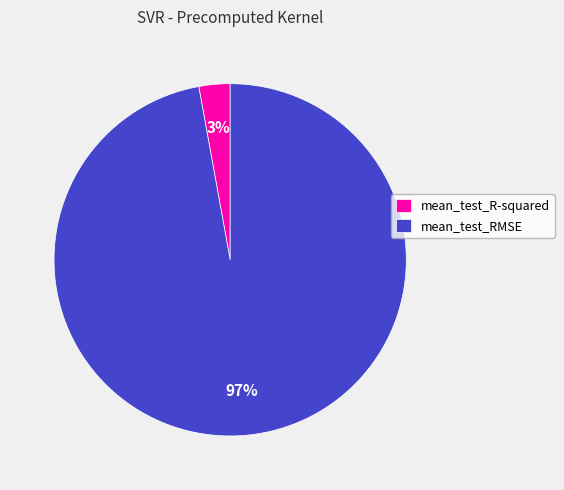

Count the number of slices in the pie.

2